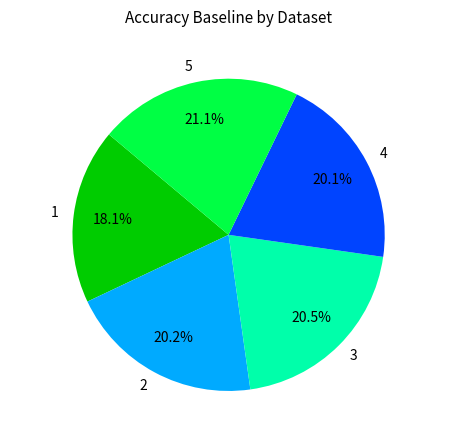

How many slices are in this pie chart?

5